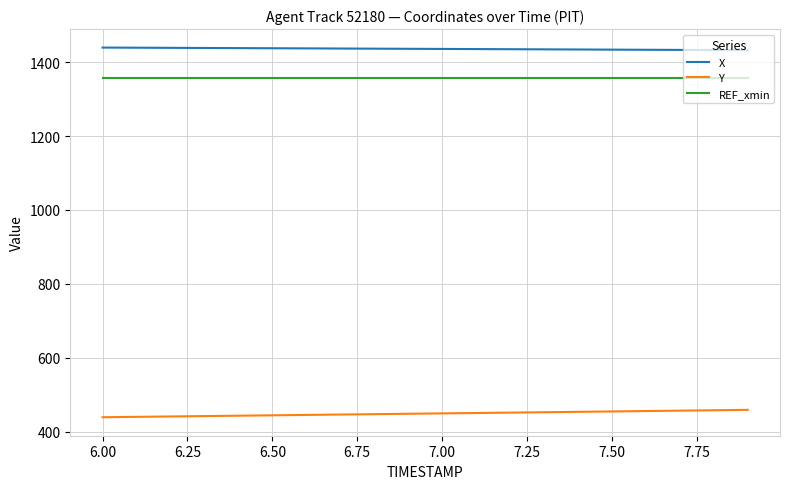

True or false: X and Y intersect in this chart.

False